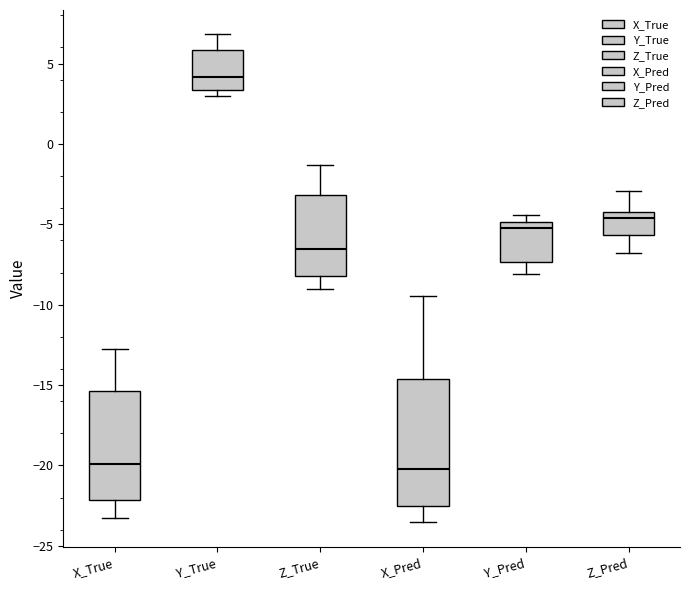

Where is the upper edge of the box for Y_True on the y-axis? The values are not printed on the chart, so give them approximately, as read against the axis.

6.0